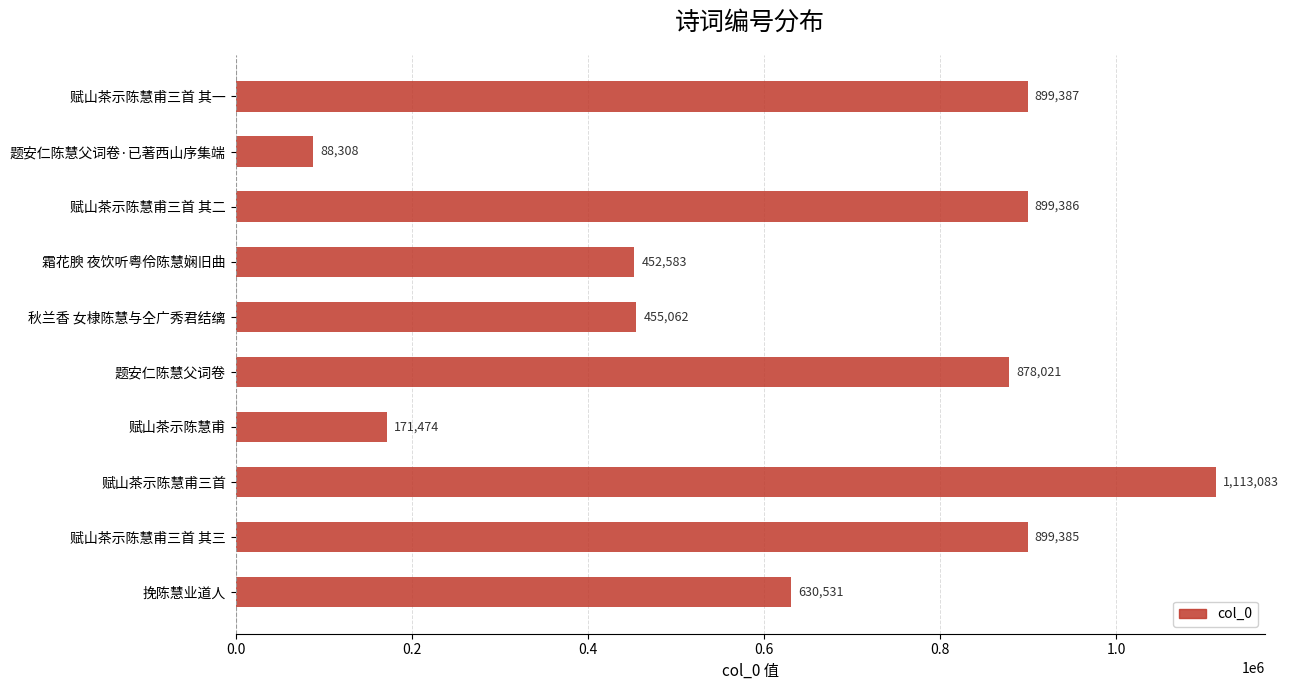

True or false: the data shows 455062 at 秋兰香 女棣陈慧与仝广秀君结缡.

True